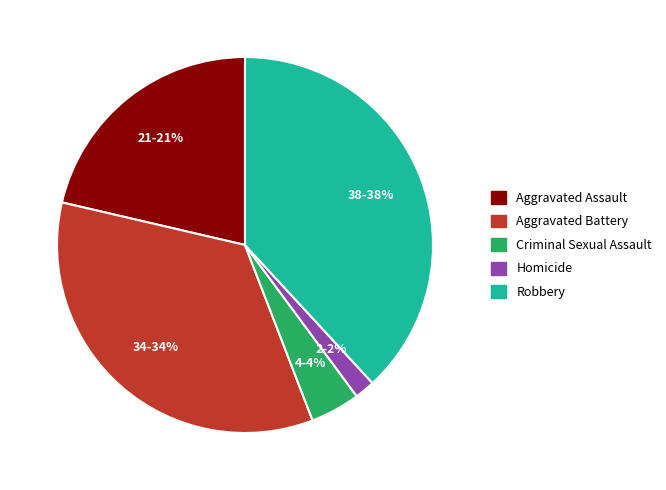

Rank the categories by value from lowest to highest.

Homicide, Criminal Sexual Assault, Aggravated Assault, Aggravated Battery, Robbery